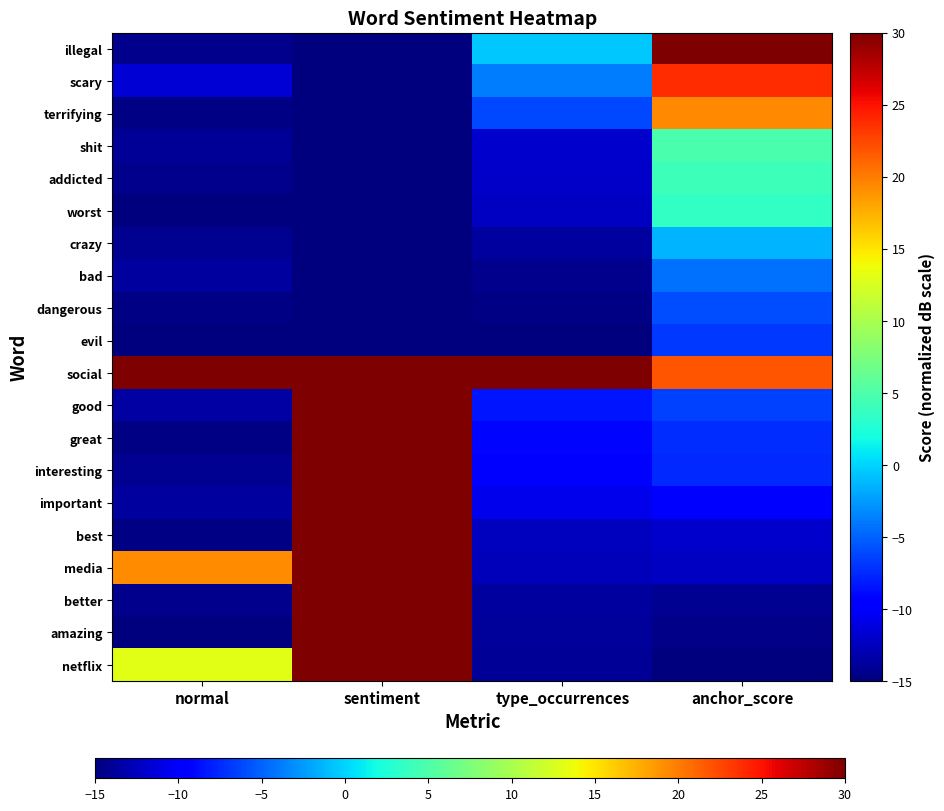

How many data points does each series have?

4